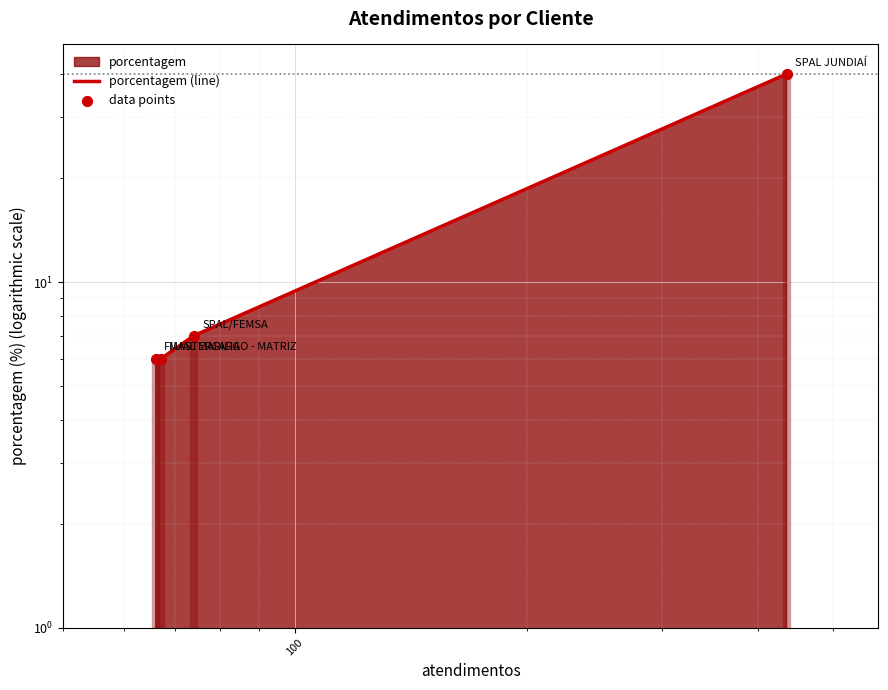

Is the value of porcentagem (line) at 1 greater than the value of data points at 1000?

No